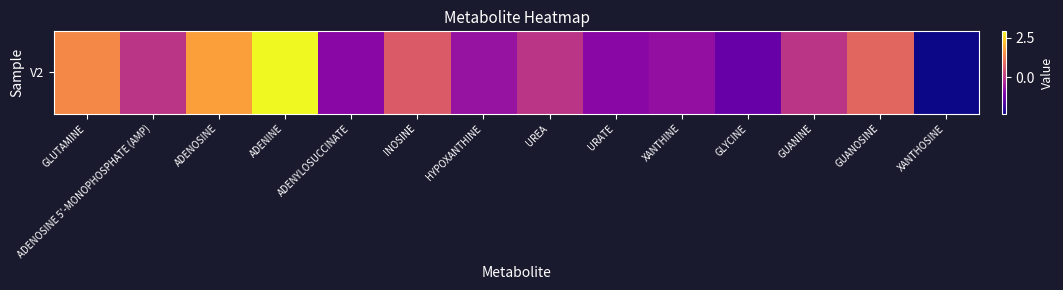

How many values are below 0?

6